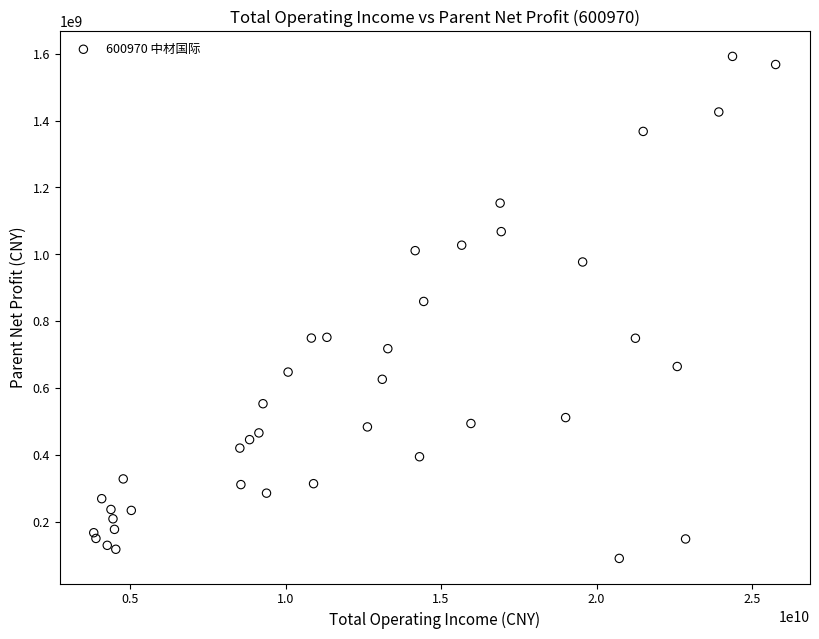

What Y value in the scatter plot is closest to 841073956?

858858580.1